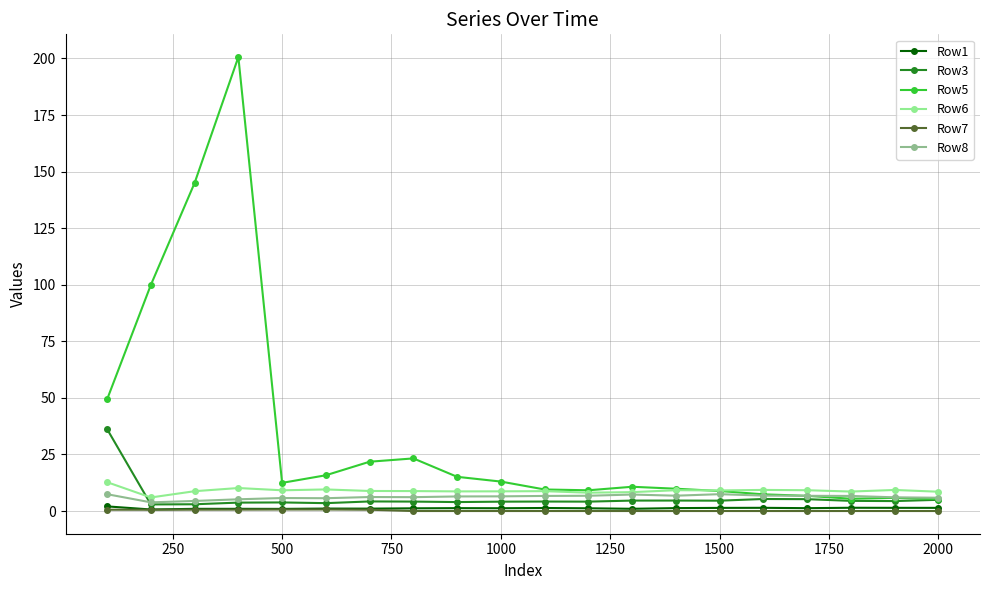

Which series has the largest range (max minus min)?

Row5